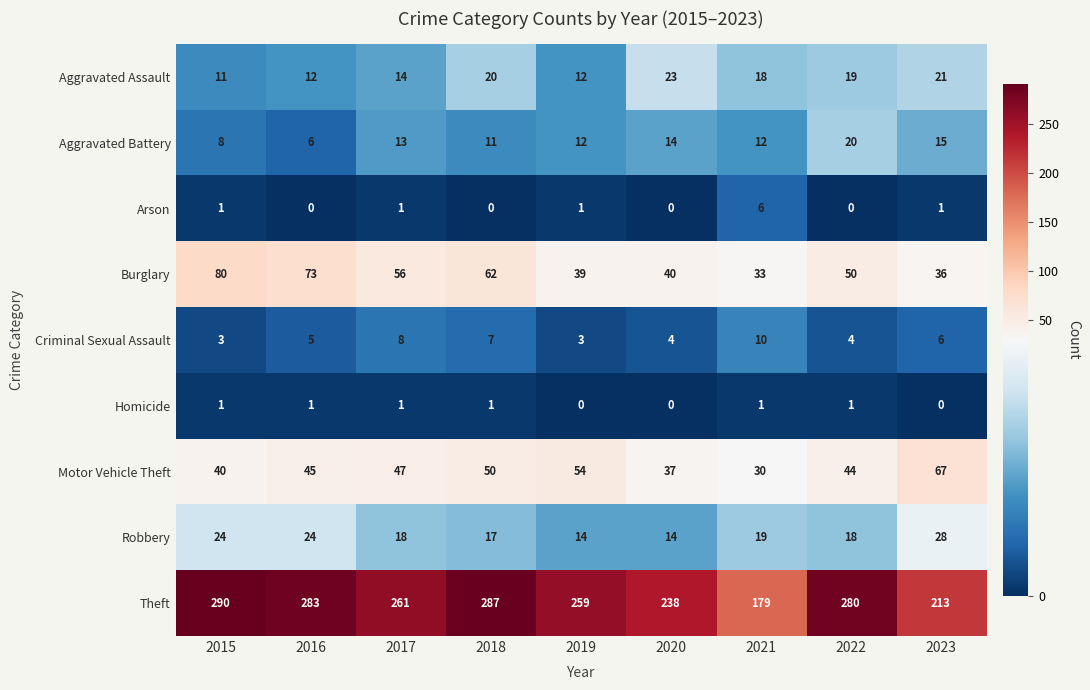

What value does the Burglary series have at 2016, to the nearest 5?

75